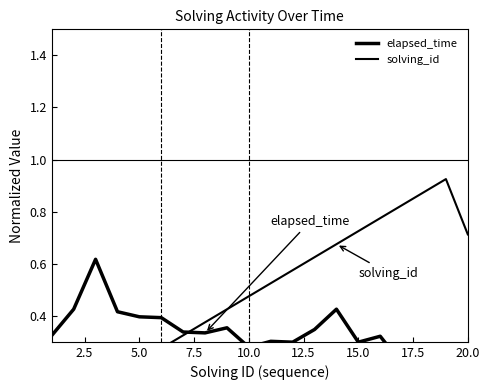

What is the difference between the maximum and minimum values in the solving_id series?

0.9